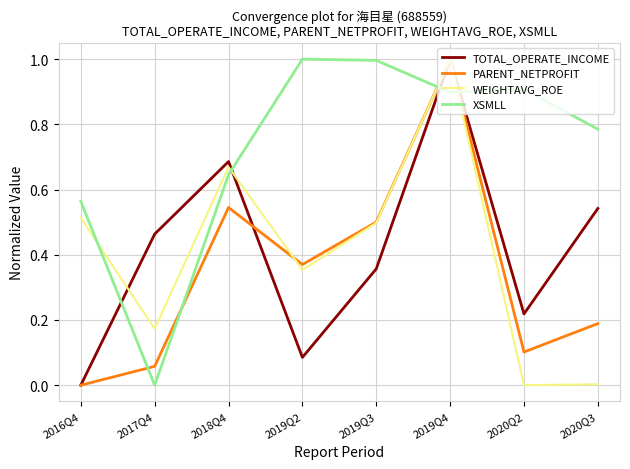

Where do WEIGHTAVG_ROE and TOTAL_OPERATE_INCOME first cross each other?

2016Q4 and 2017Q4